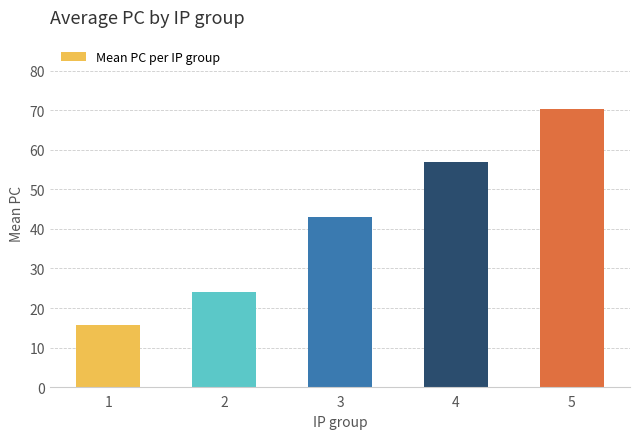

Are the bars horizontal?

No